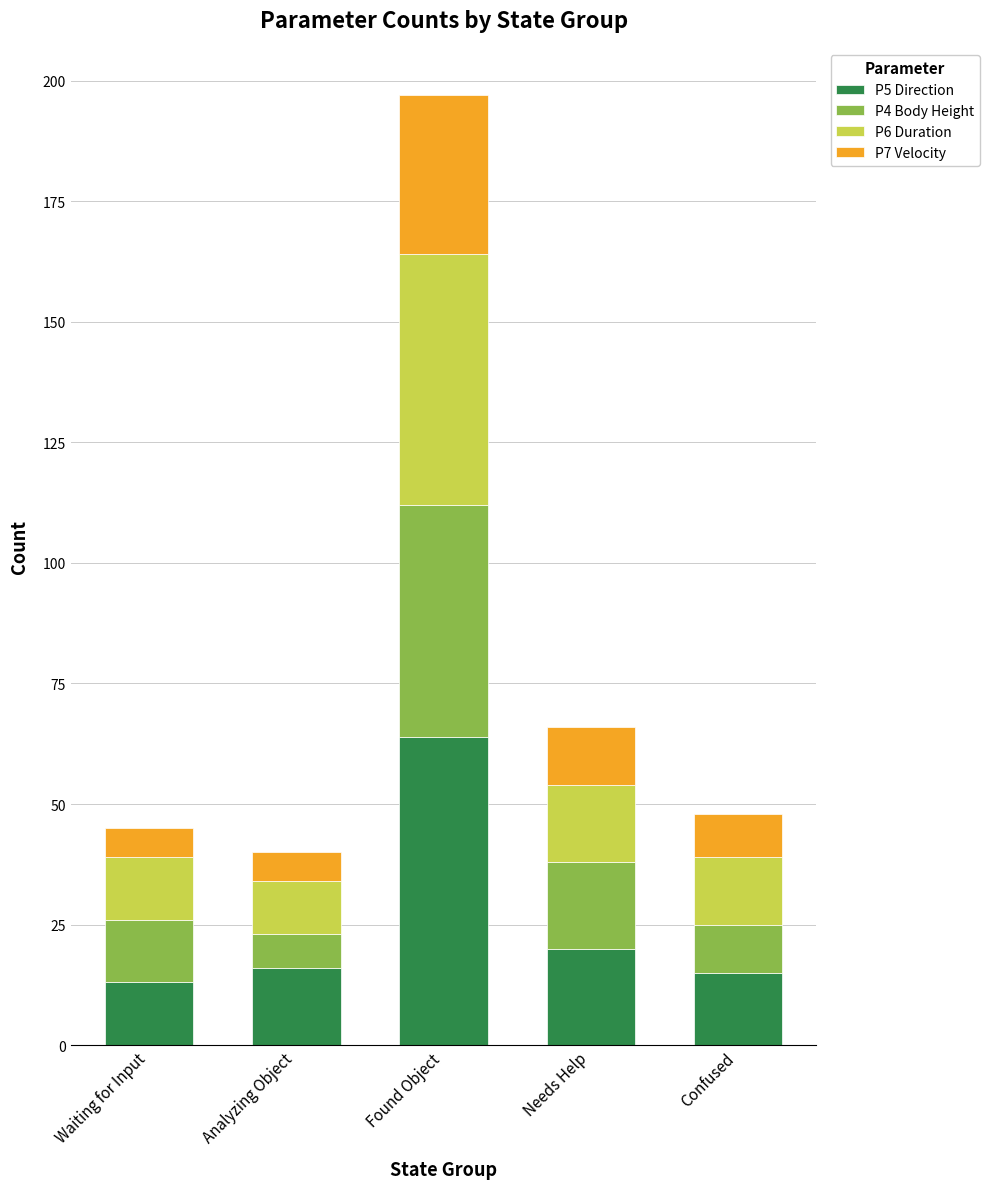

At which category is the sum across all series the highest?

Found Object